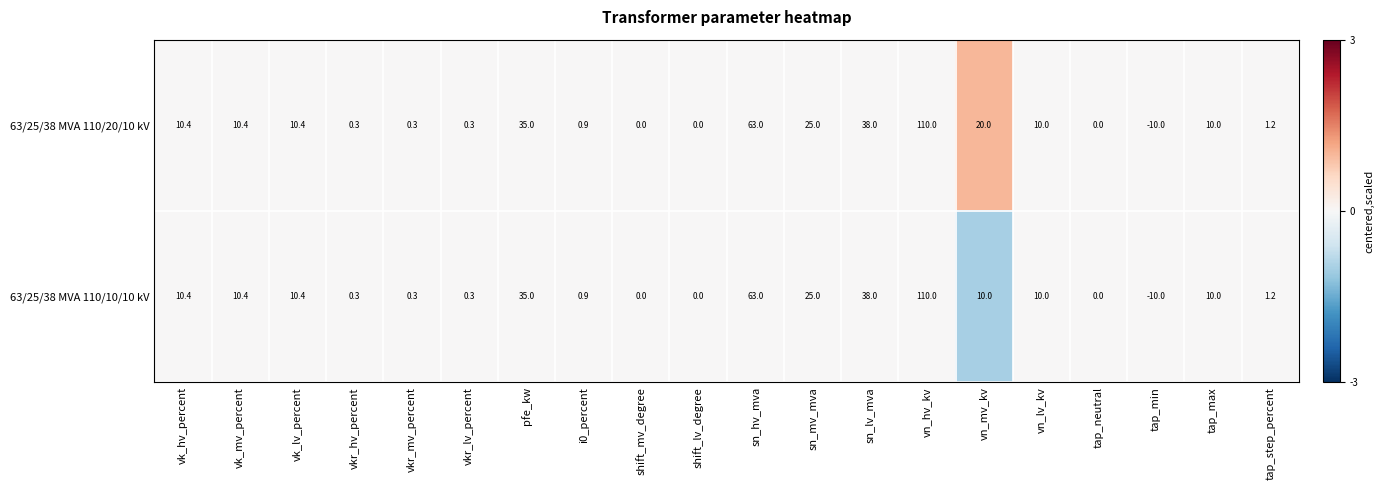

List the series in order of their overall mean, highest first.

63/25/38 MVA 110/20/10 kV, 63/25/38 MVA 110/10/10 kV